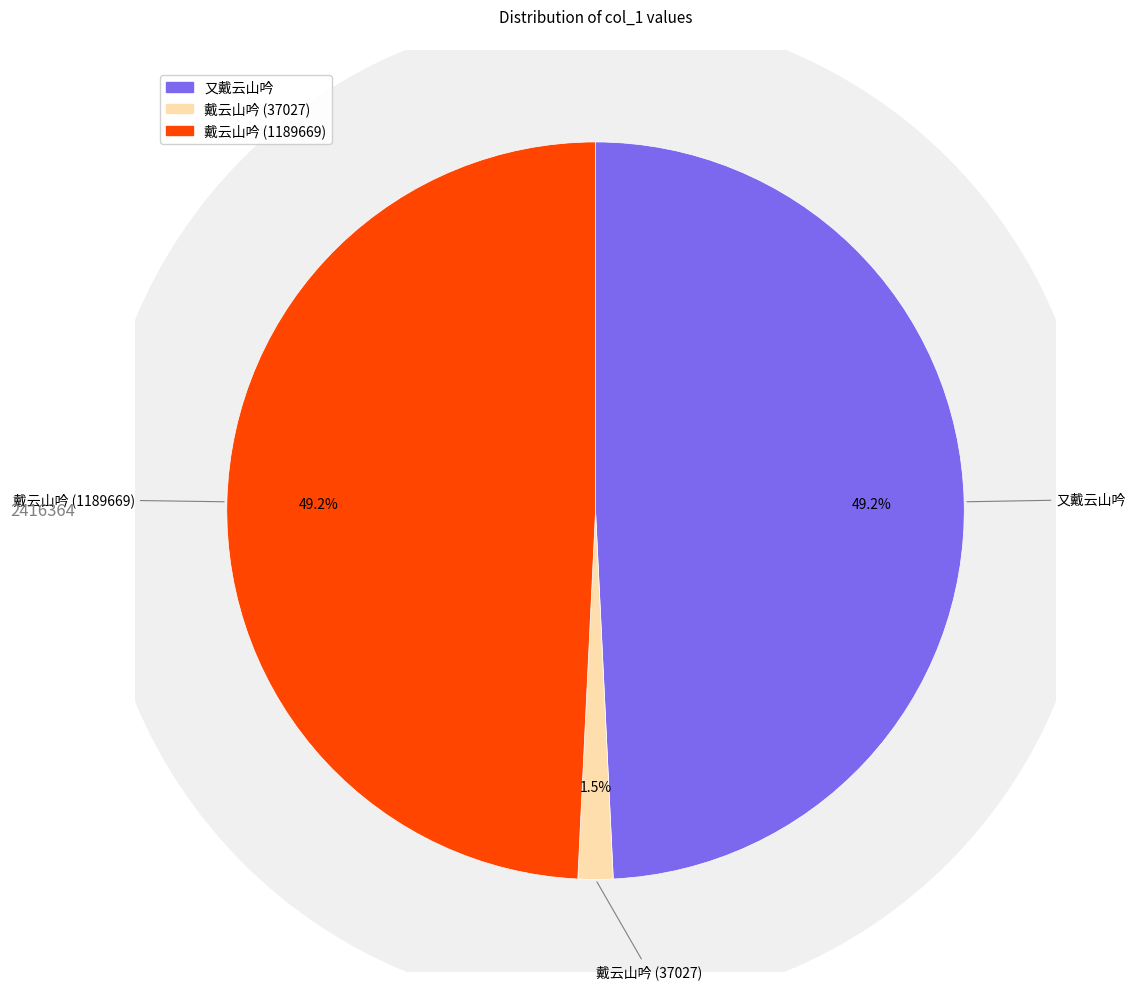

What percentage is NOT represented by 戴云山吟?

50.8%